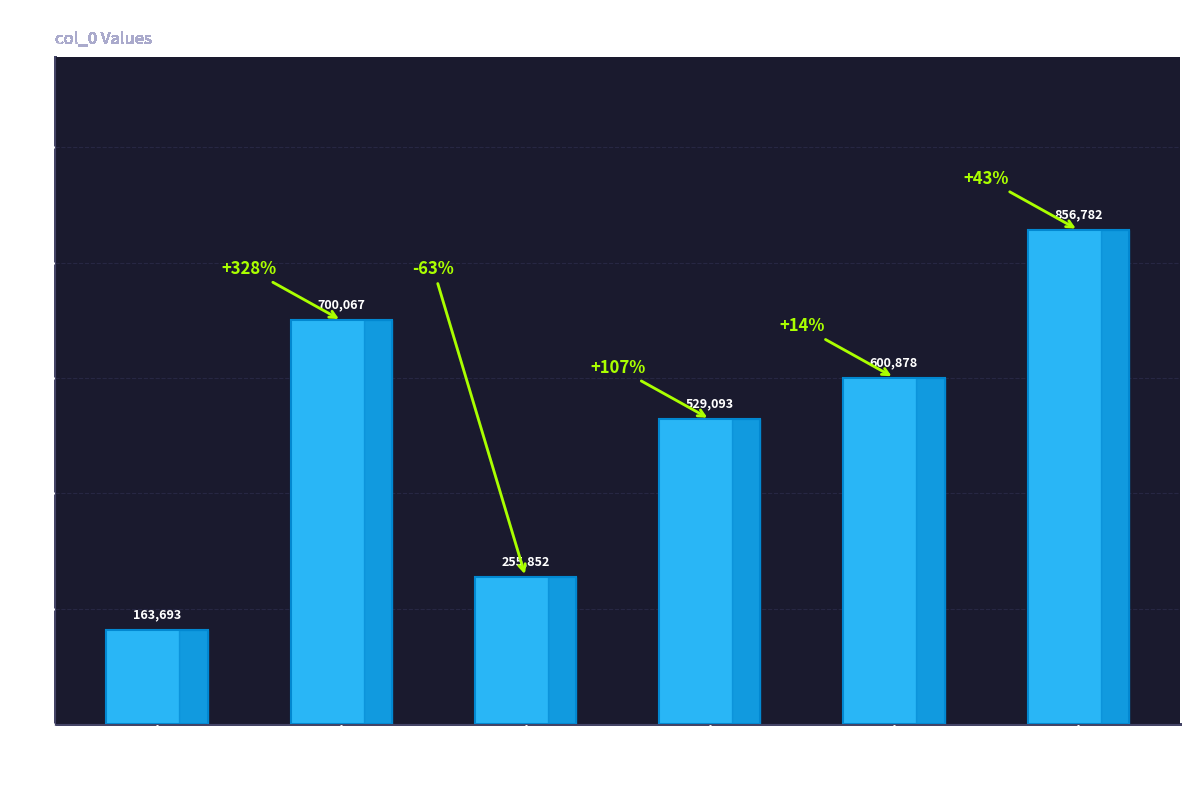

At which category does the chart reach its minimum across all series?

和谢孟彝秘丞馆中书怀